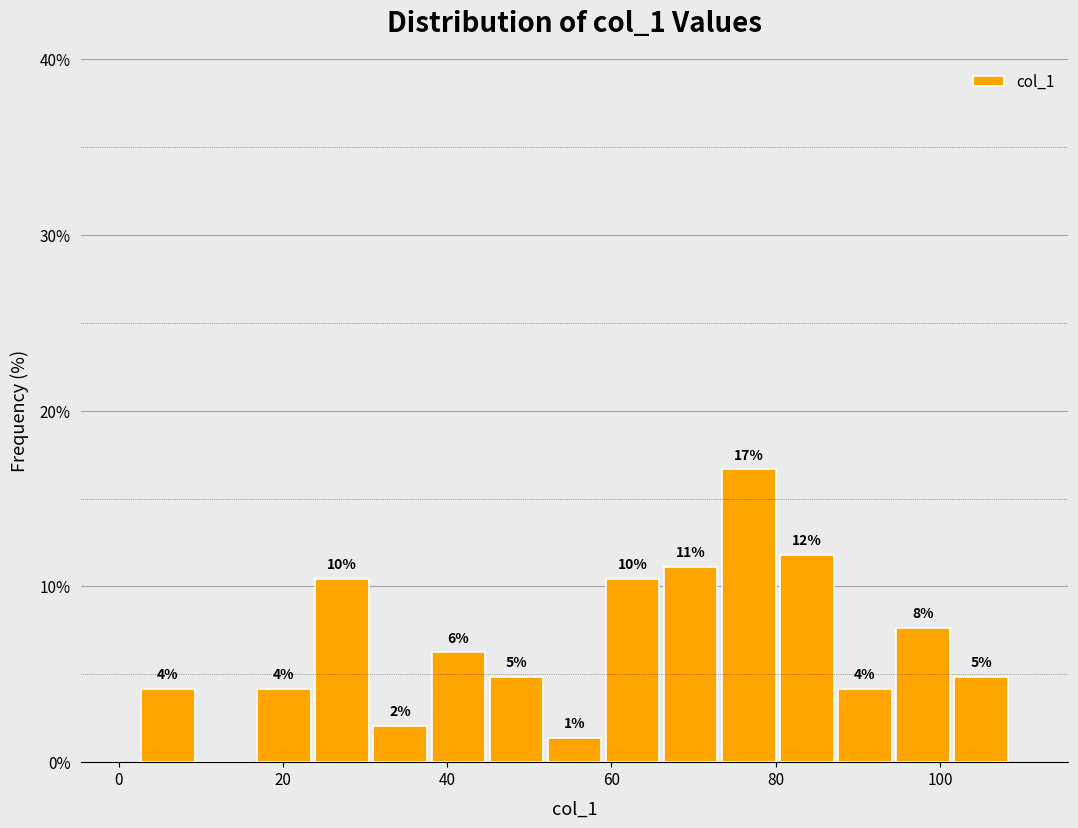

Around what value on the x-axis is the tallest bar? Give the approximate position of its centre, as read against the axis.

76